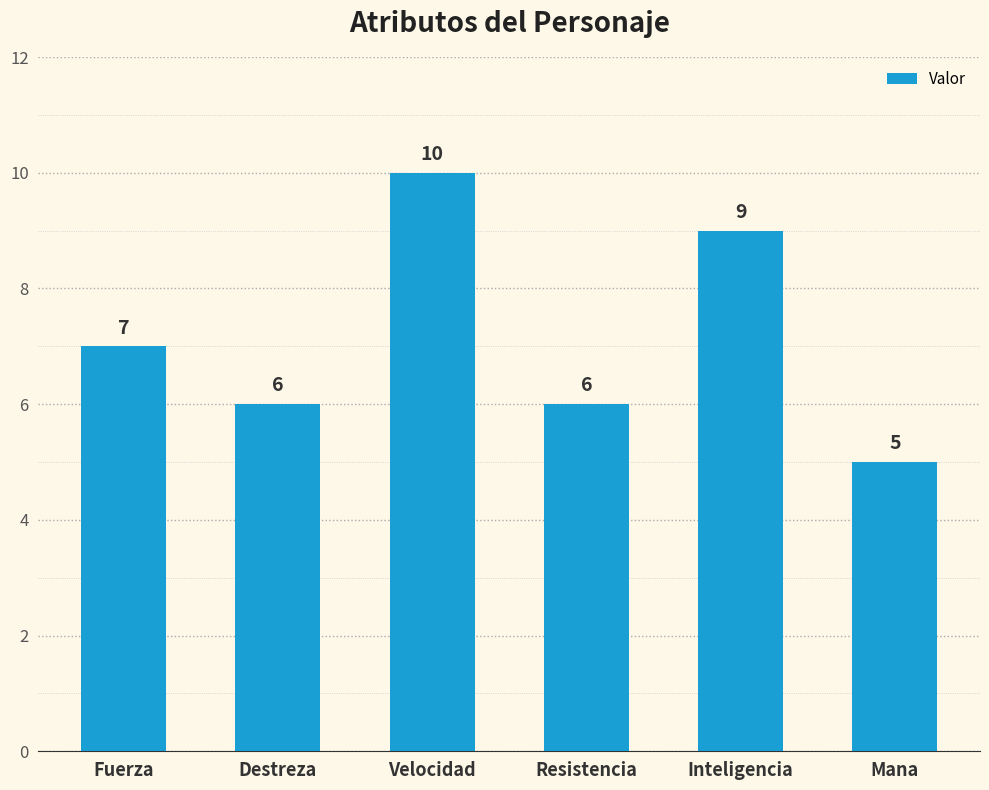

Where is the data nearest to the value 7?

Fuerza